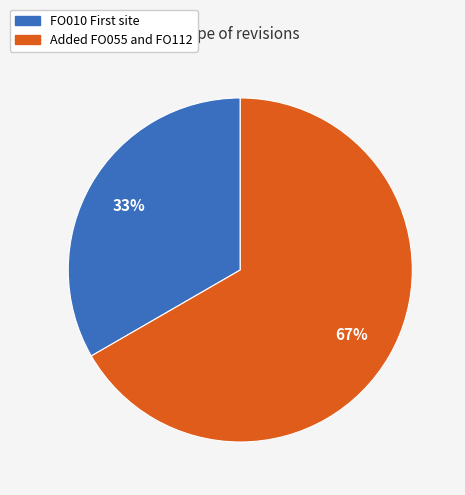

To the nearest percent, what portion does Added FO055 and FO112 represent?

67%